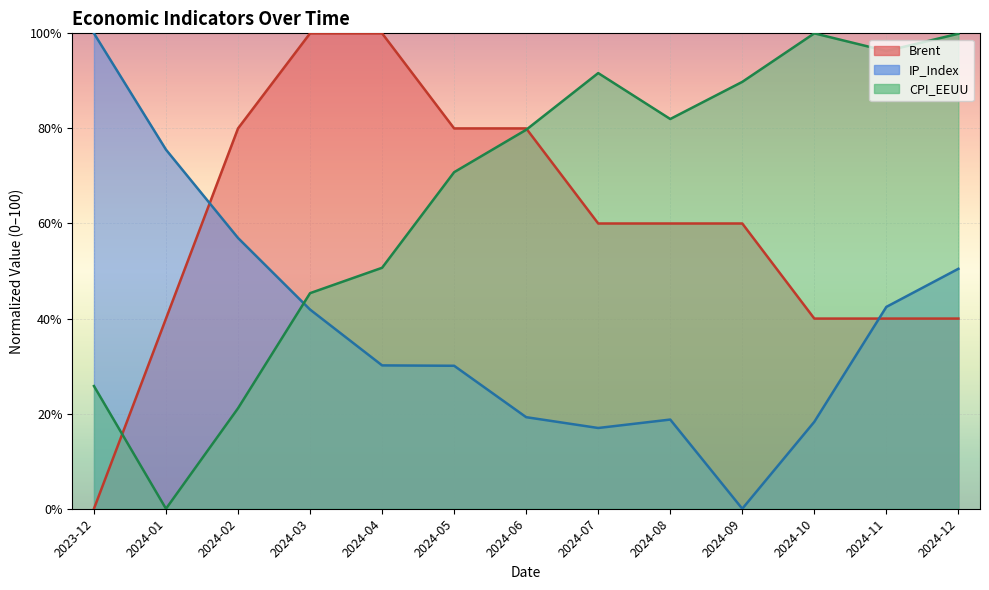

Where do IP_Index and CPI_EEUU first cross each other?

2024-02 and 2024-03